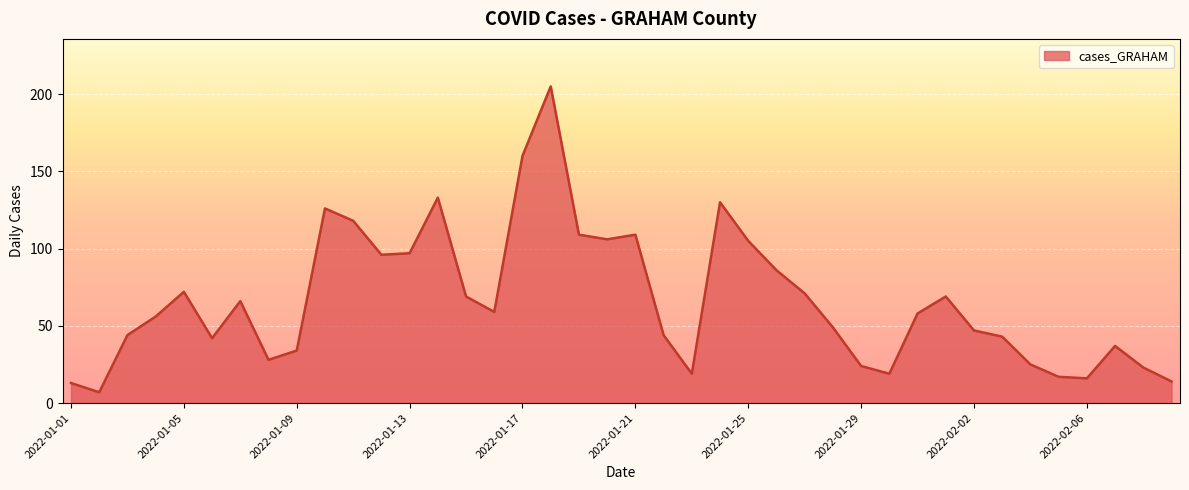

How many lines are shown in the chart?

1